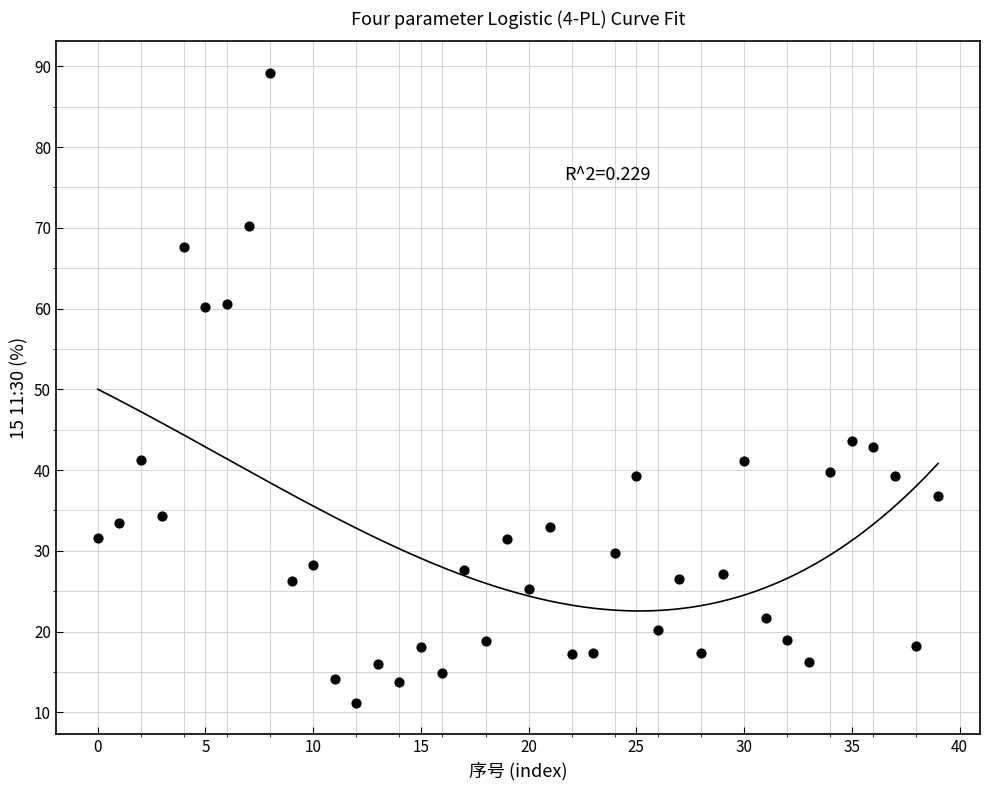

What is the range of Y values (max minus min)?

78.0